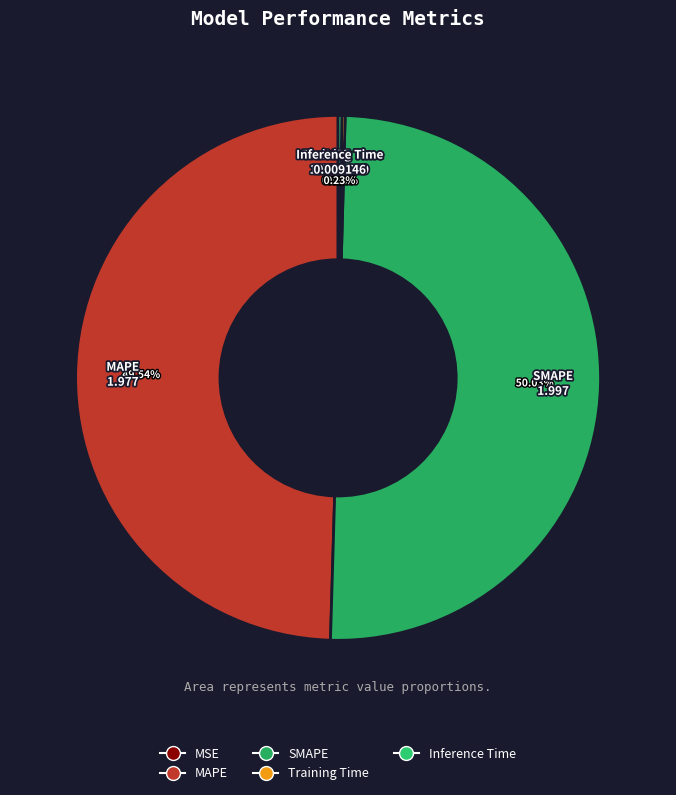

Is it true that SMAPE is 50% of the pie?

True